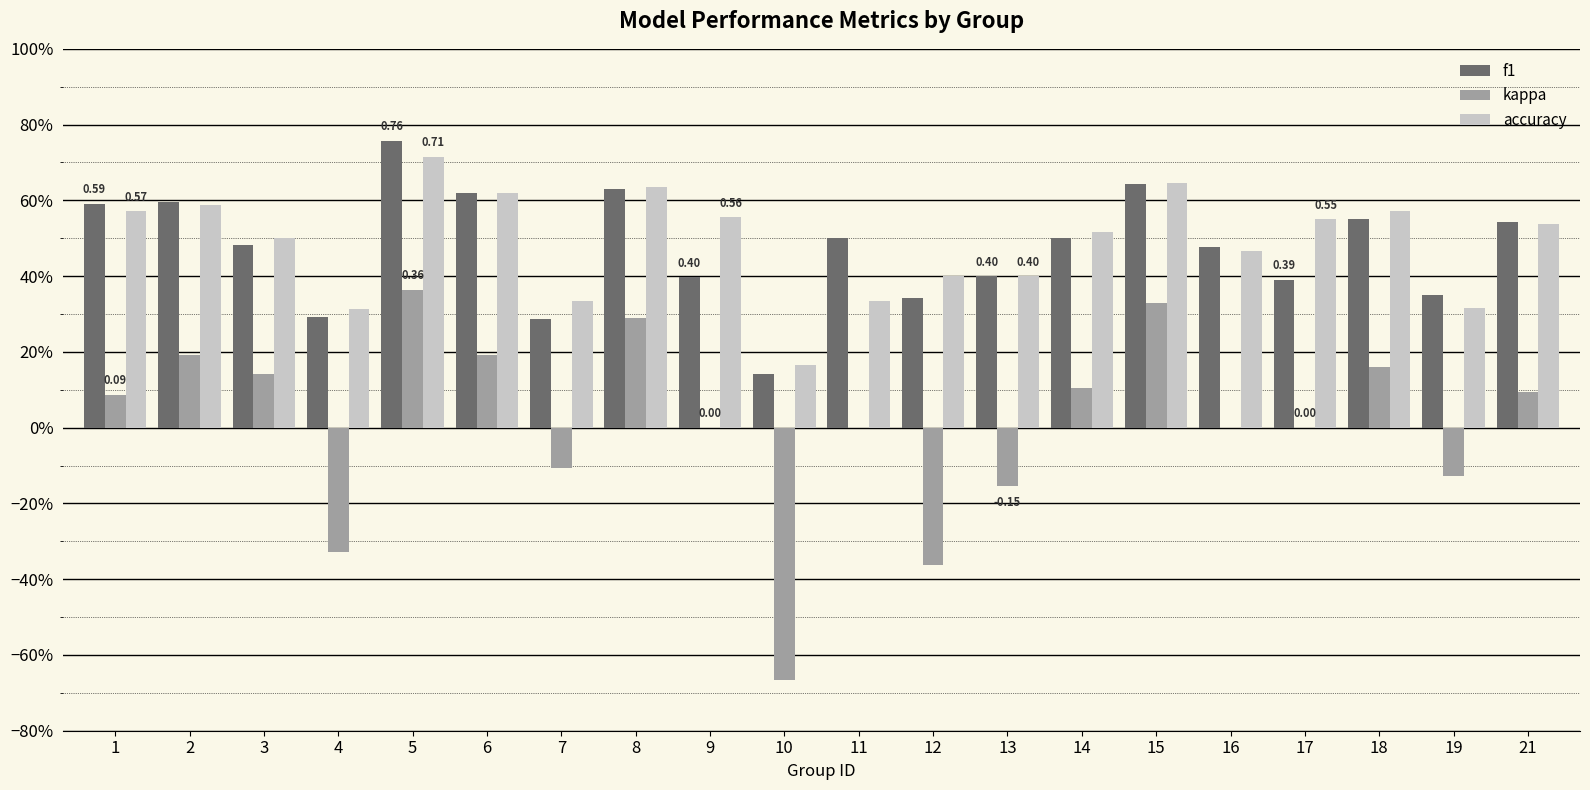

Is it true that accuracy equals 0.6 at 17?

True